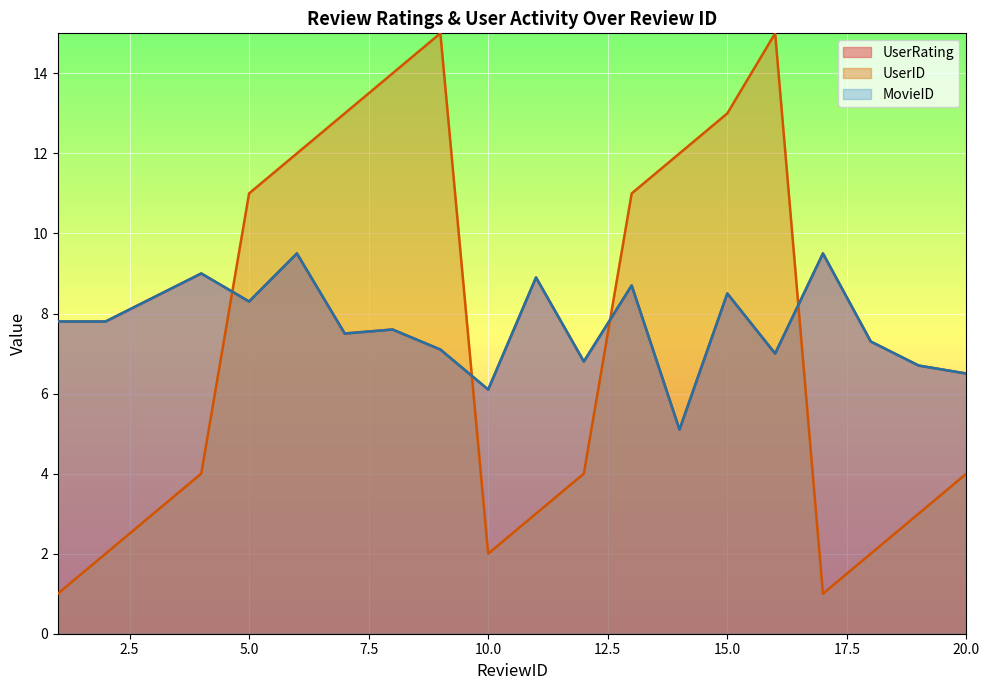

True or false: UserRating and MovieID cross at least once.

False